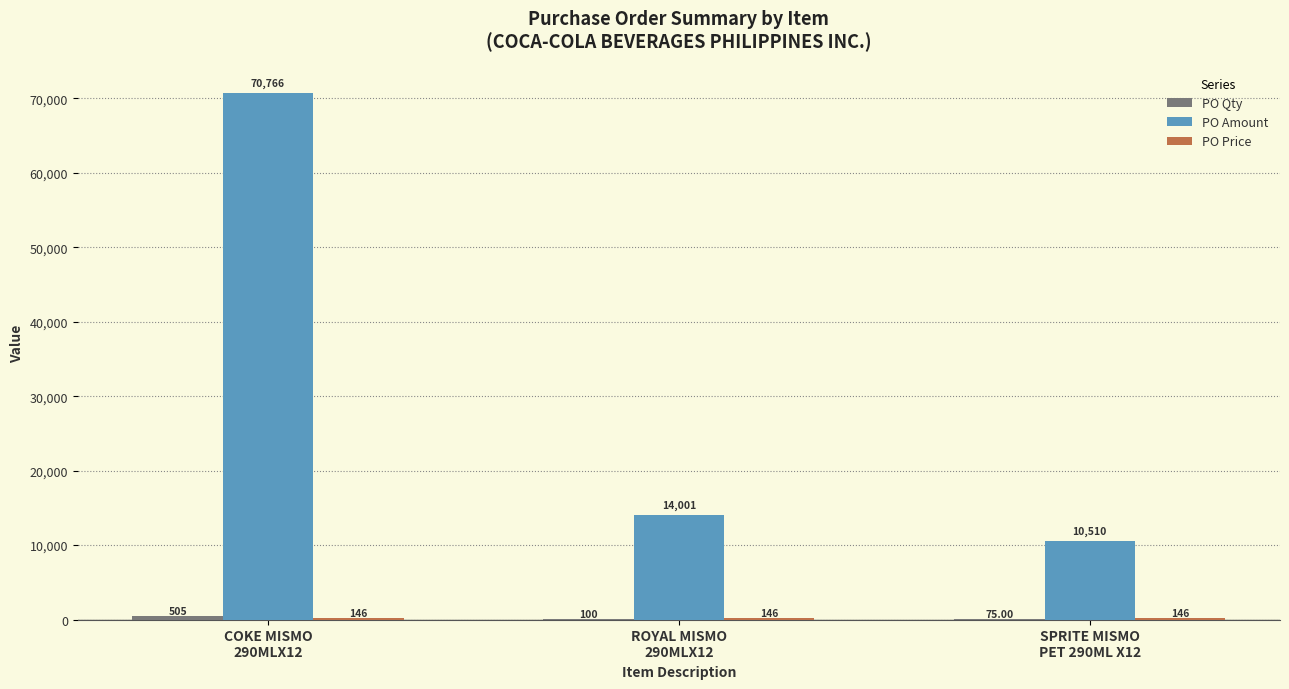

Which series has the largest total across all categories?

PO Amount